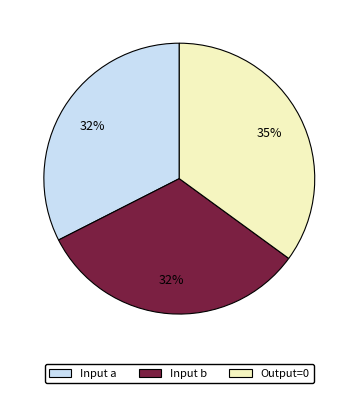

To the nearest percent, what is the difference between the largest and smallest slice percentages?

3%